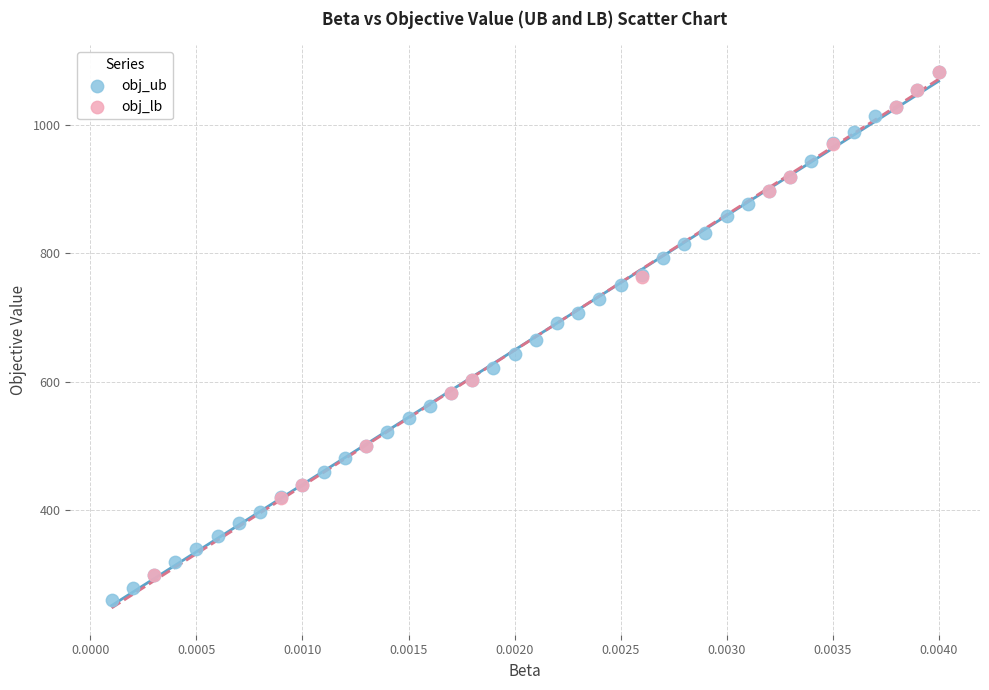

Which series has the widest spread of Y values?

obj_ub